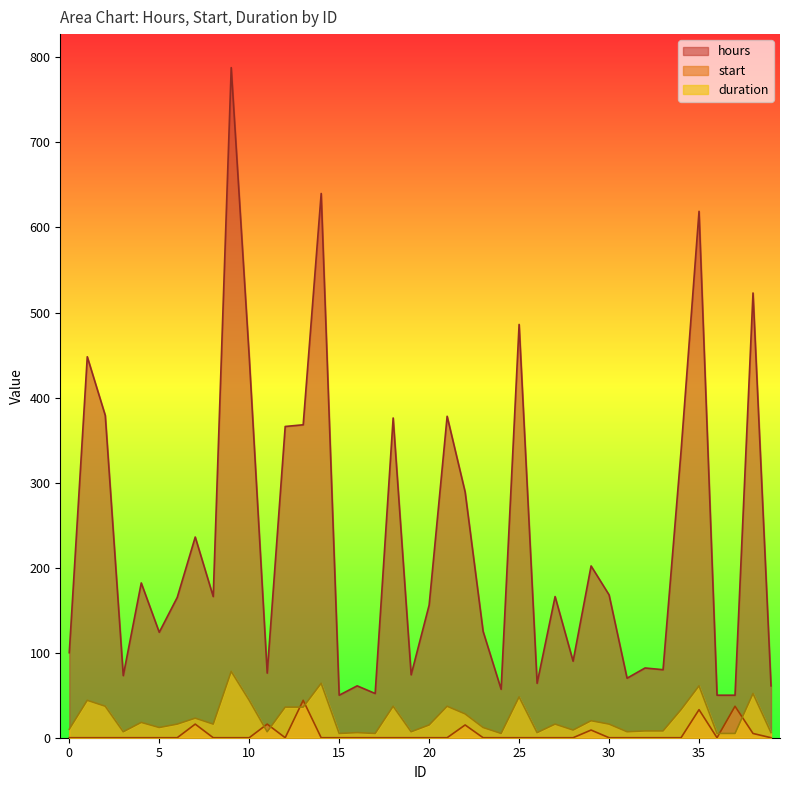

True or false: duration has a value of 13 at 34.

False